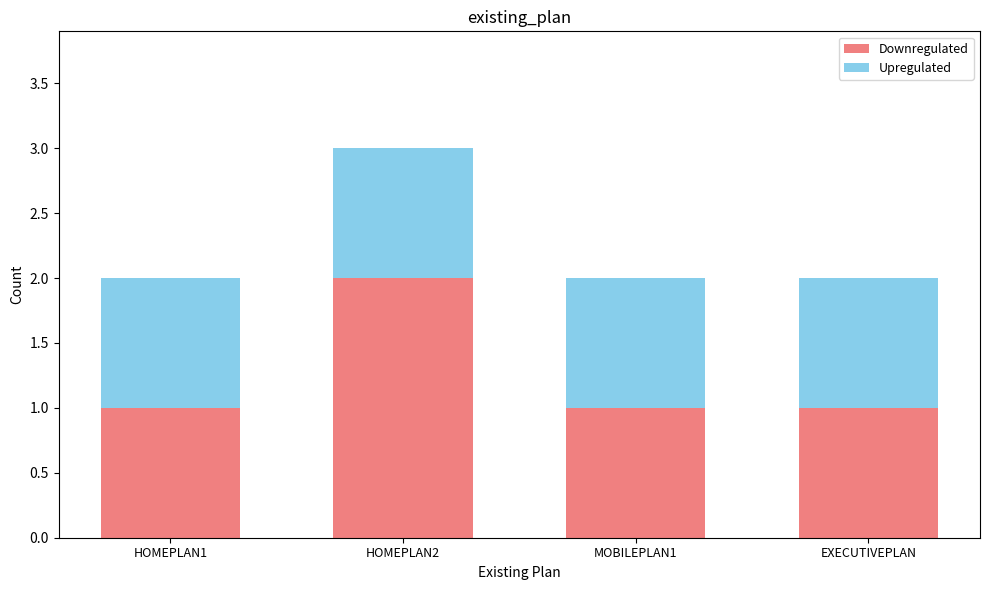

True or false: Downregulated has a value of 1 at HOMEPLAN1.

True